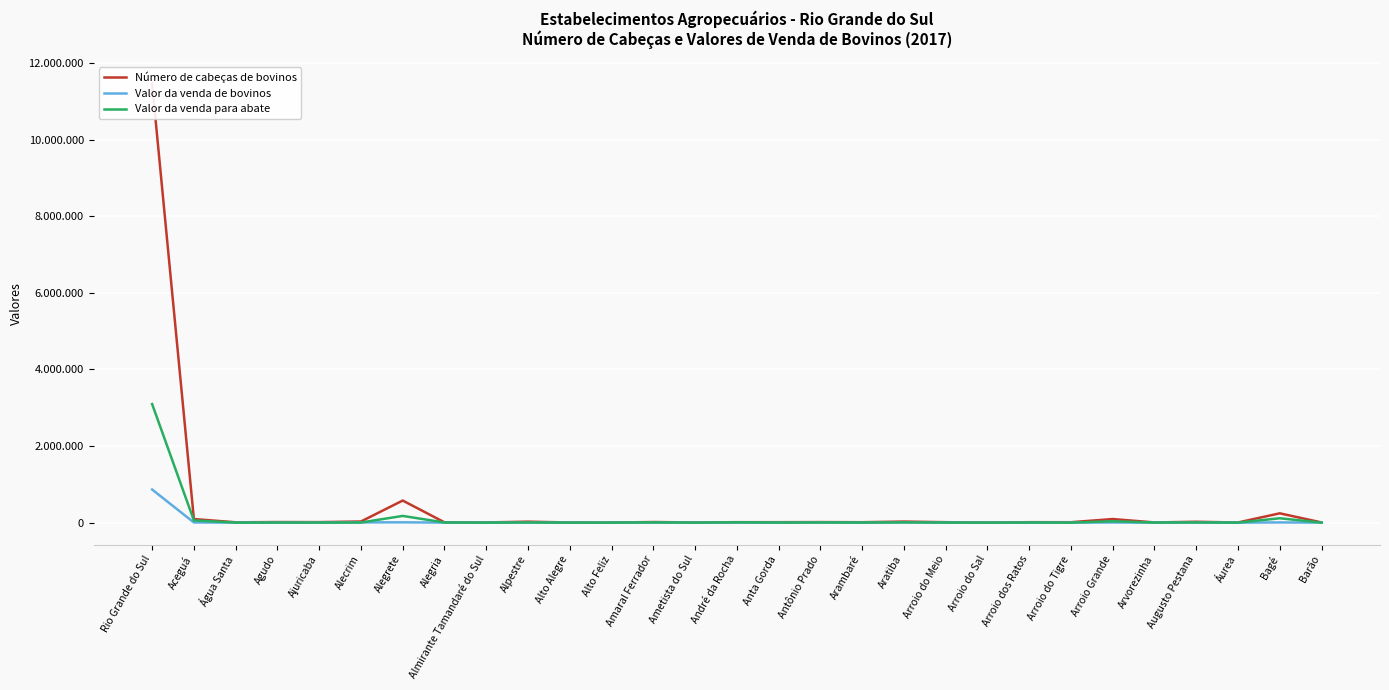

What is the label of the 29th point from the left?

Barão